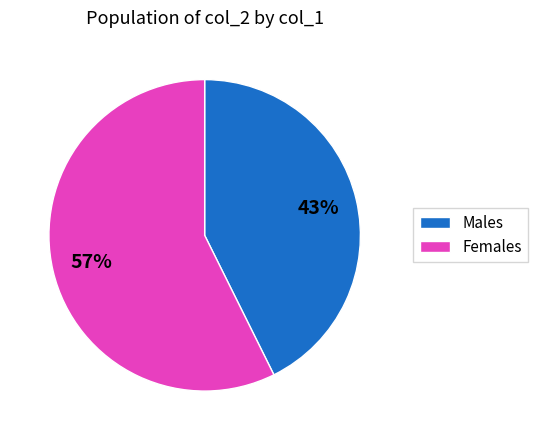

Is it true that Males is 50% of the pie?

False